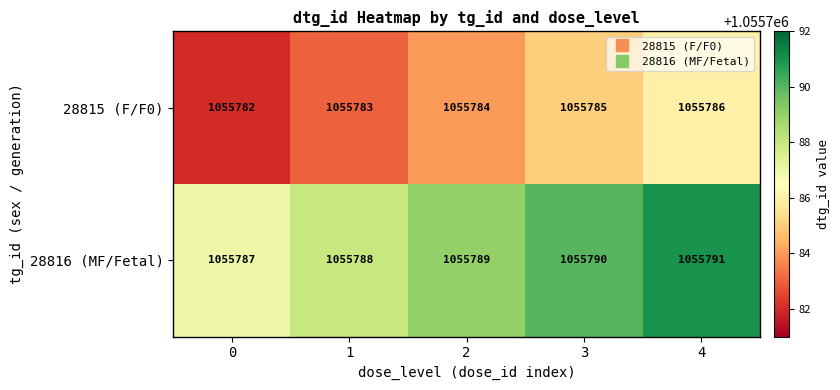

What is the approximate value of 28815 (F/F0) at 3?

1055785